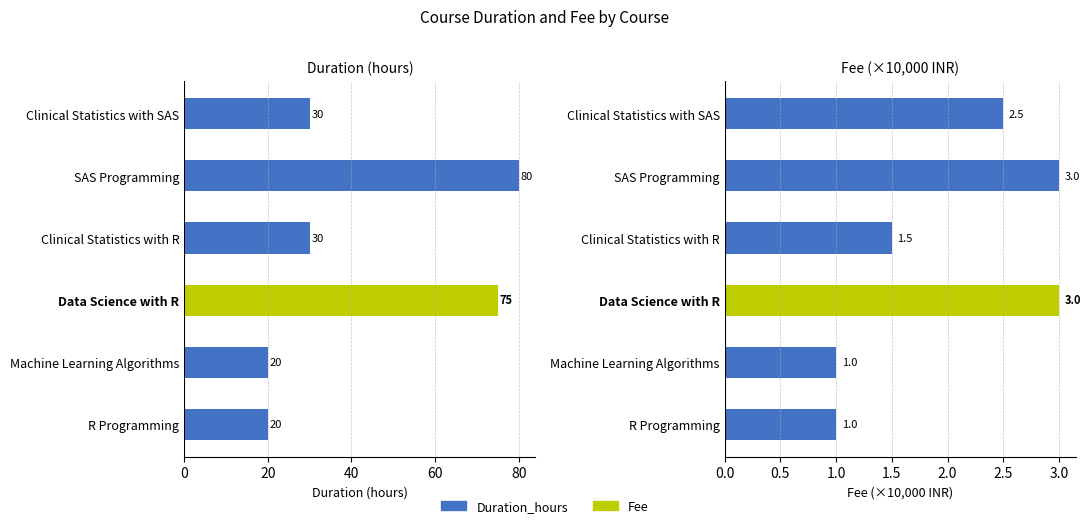

Count the number of categories in the chart.

6